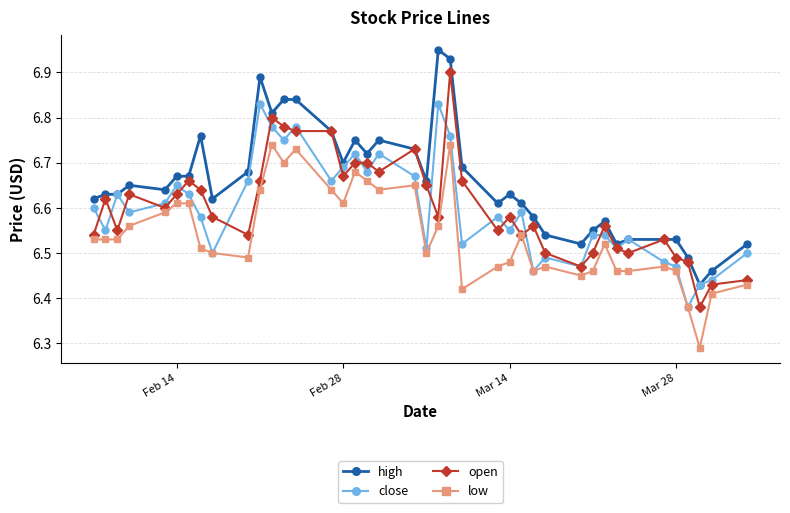

How many low values are between 6 and 7?

40